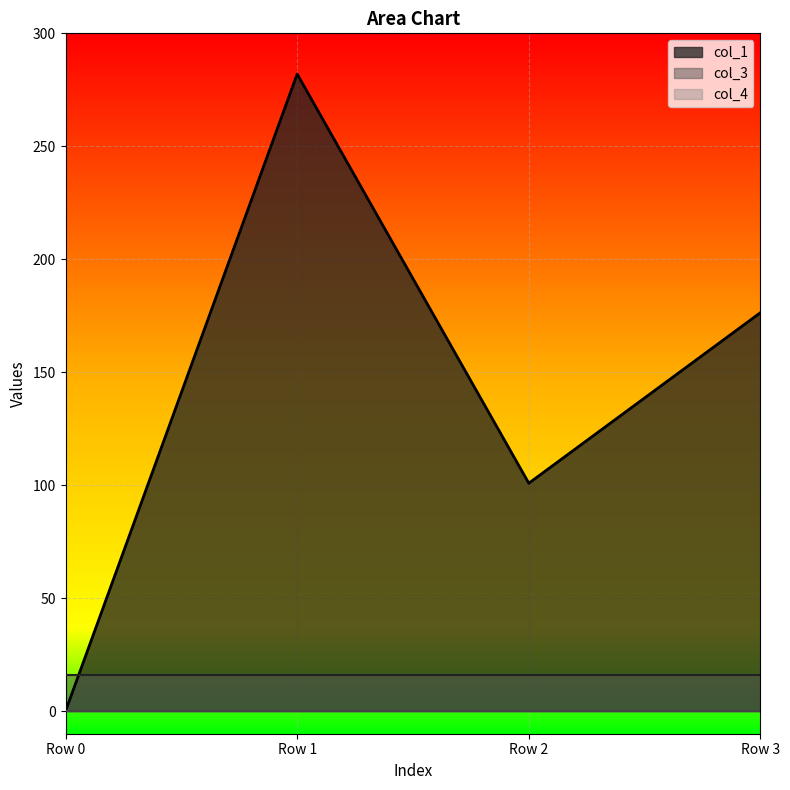

At Row 3, list the series in order from largest to smallest.

col_1, col_3, col_4